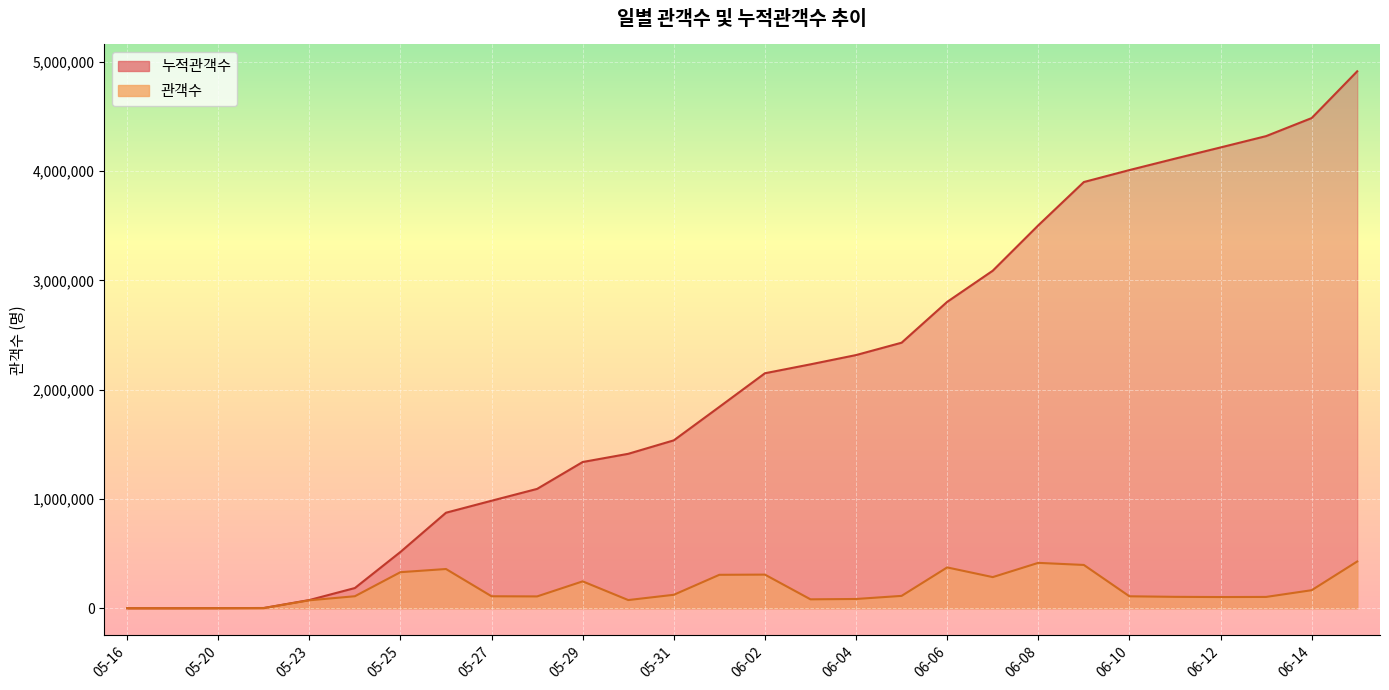

What is the difference between the 누적관객수 values at 06-06 and 06-08?

700257